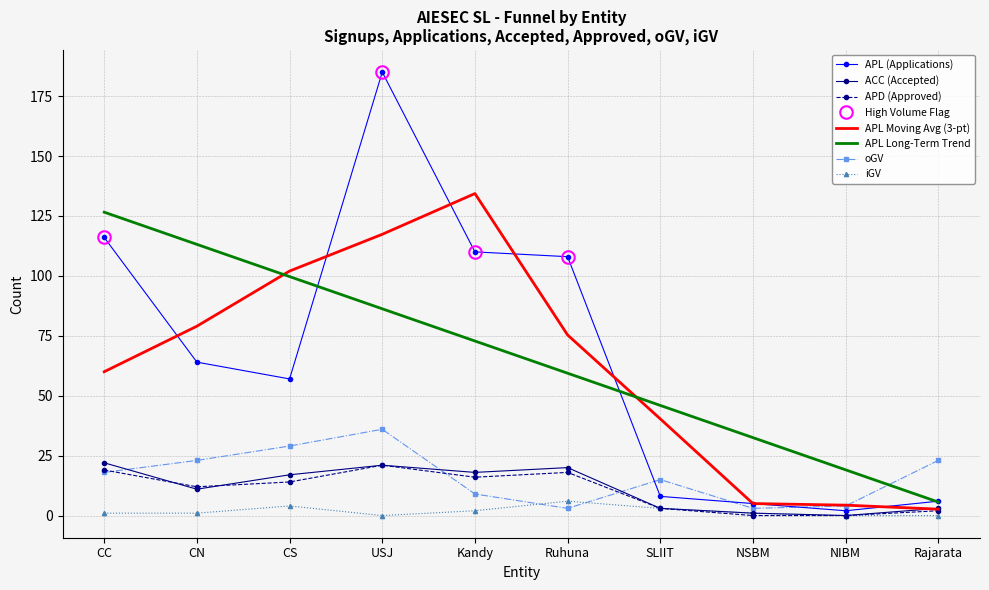

True or false: APL Long-Term Trend and APL Moving Avg (3-pt) cross at least once.

True